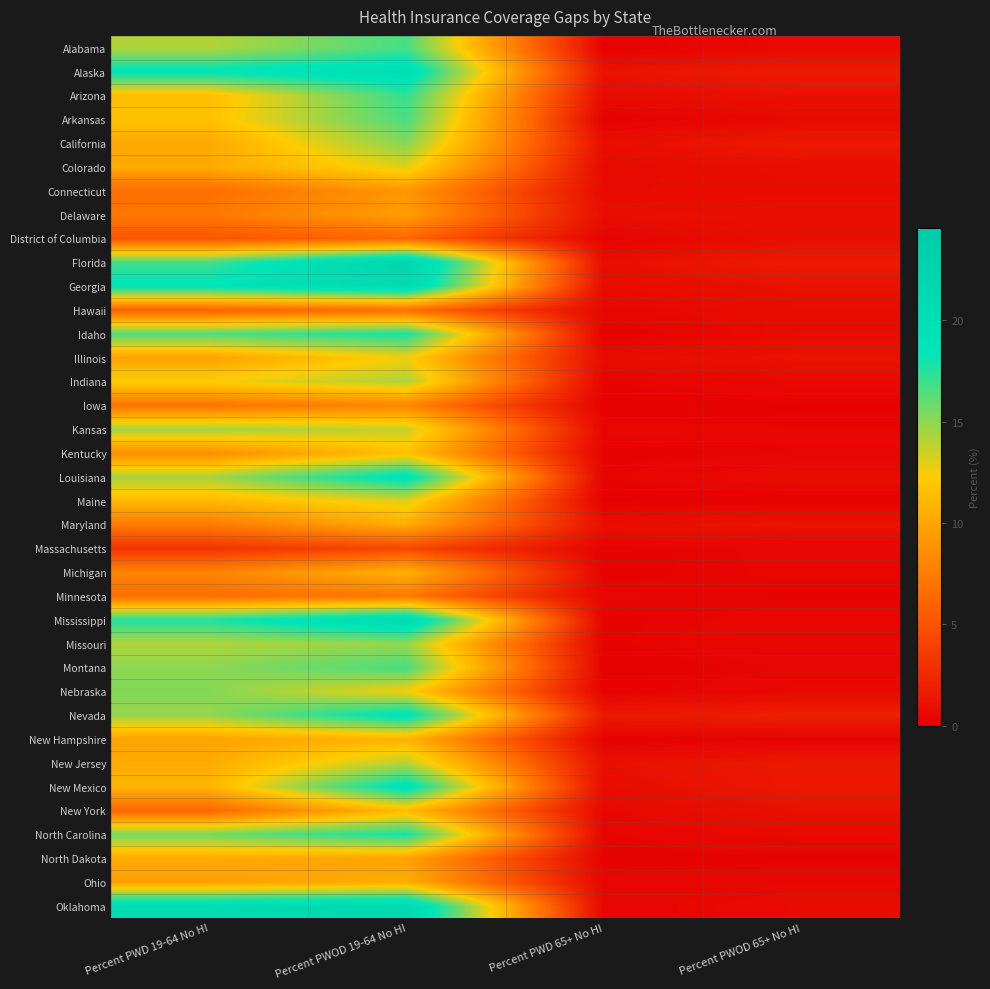

At how many categories does at least one series exceed 16?

2